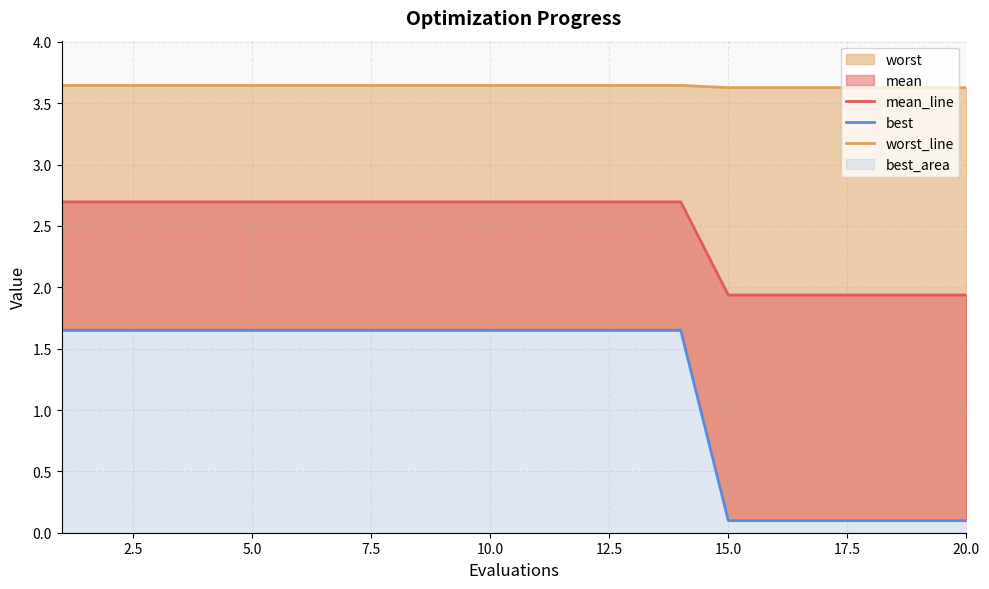

True or false: worst_line and best intersect in this chart.

False